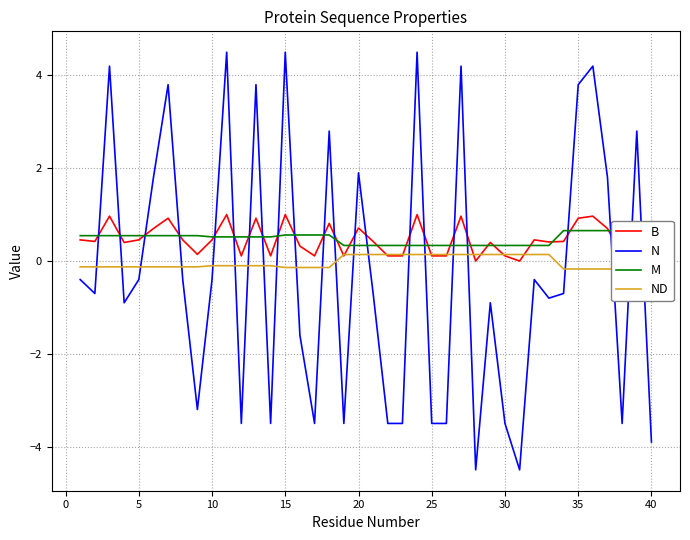

After their last crossing, which series has the higher values: N or B?

B